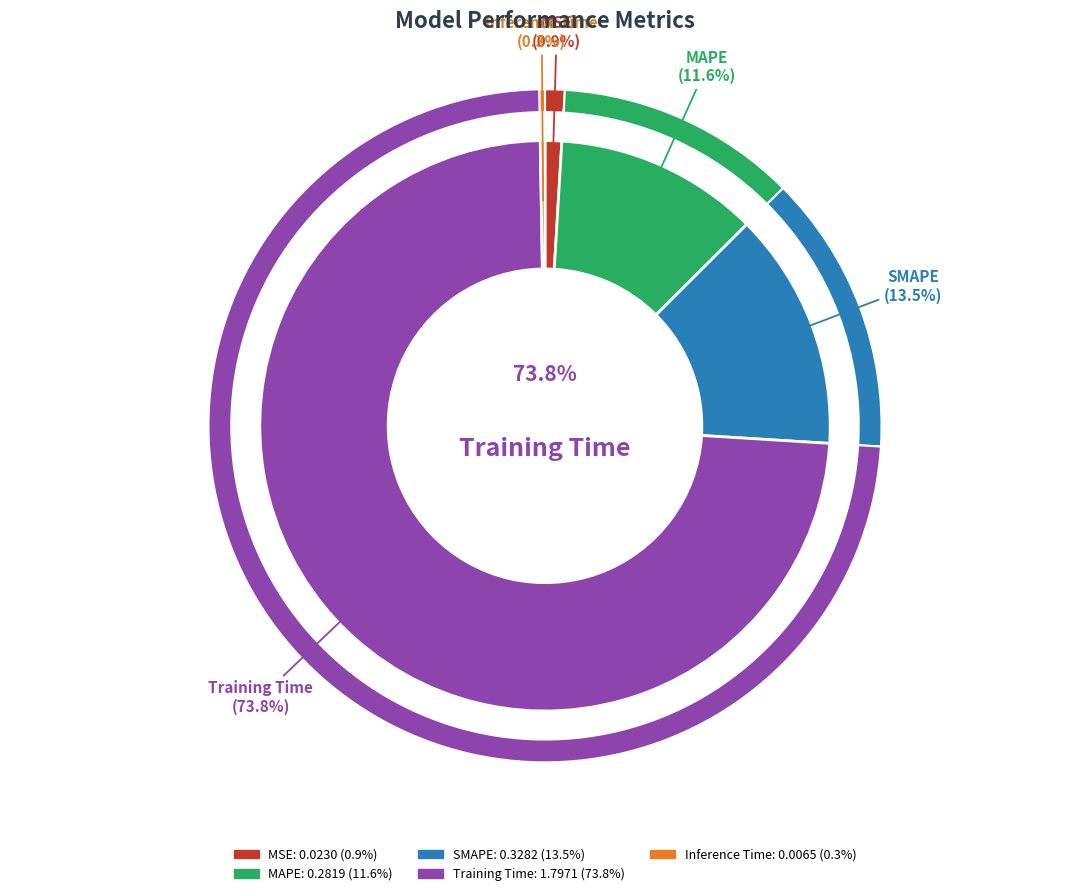

Rank the categories by value from highest to lowest.

Training Time, SMAPE, MAPE, MSE, Inference Time